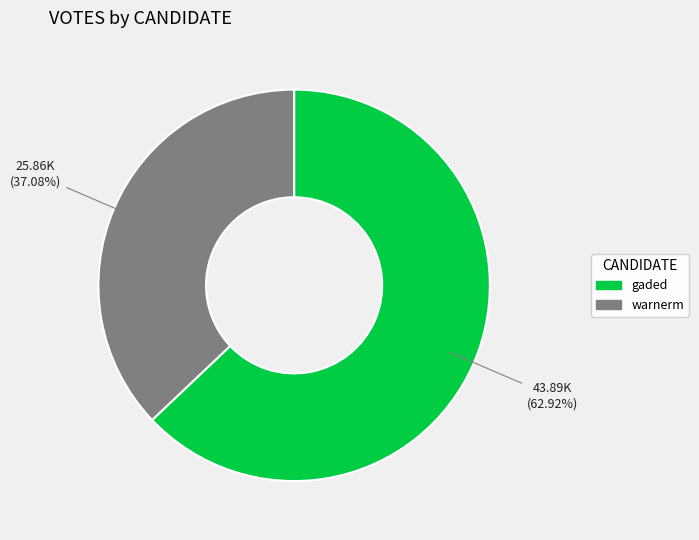

Combined, do warnerm and gaded account for over 50%?

Yes